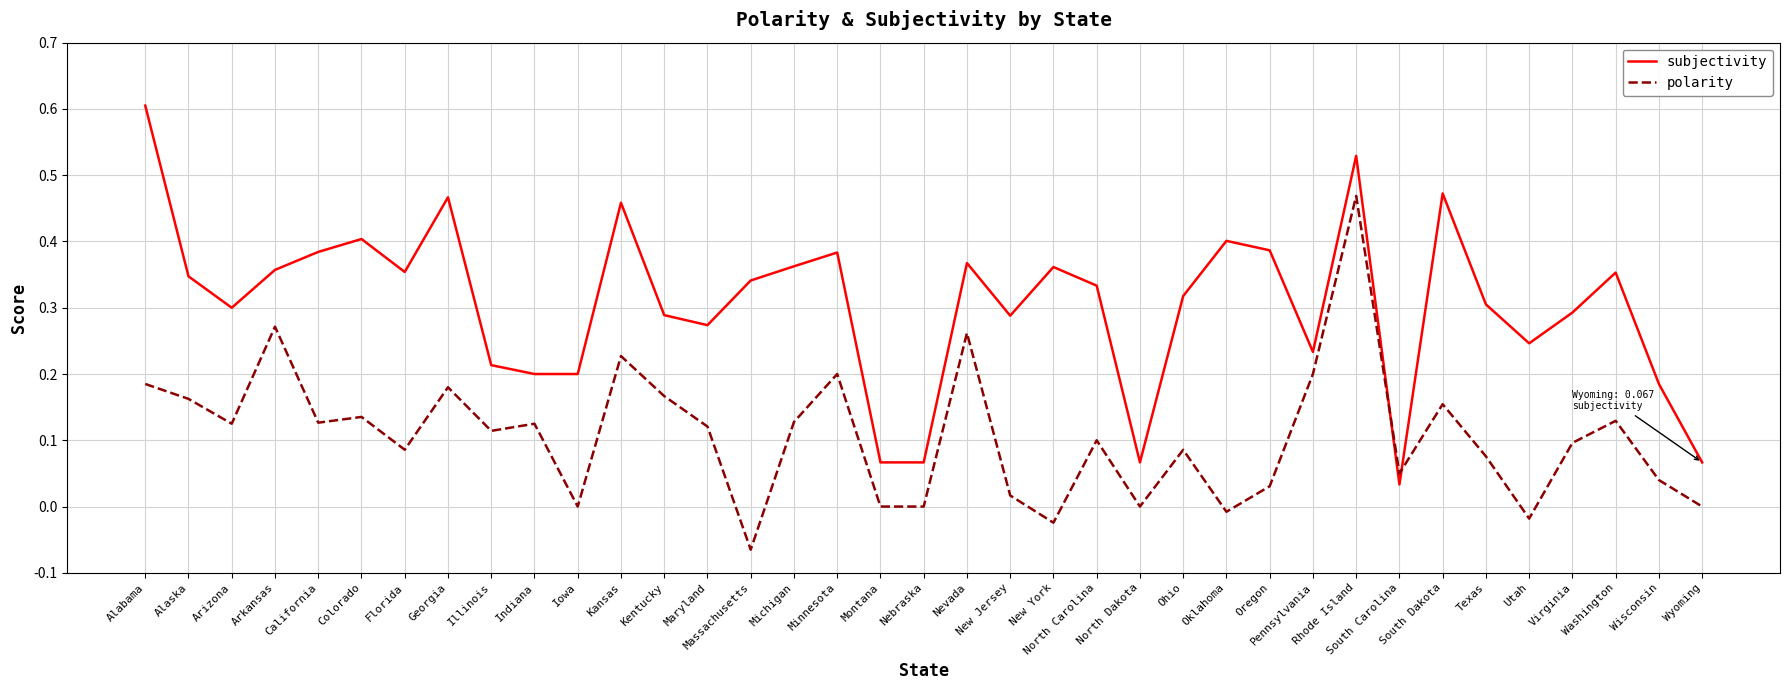

After their last crossing, which series has the higher values: polarity or subjectivity?

subjectivity